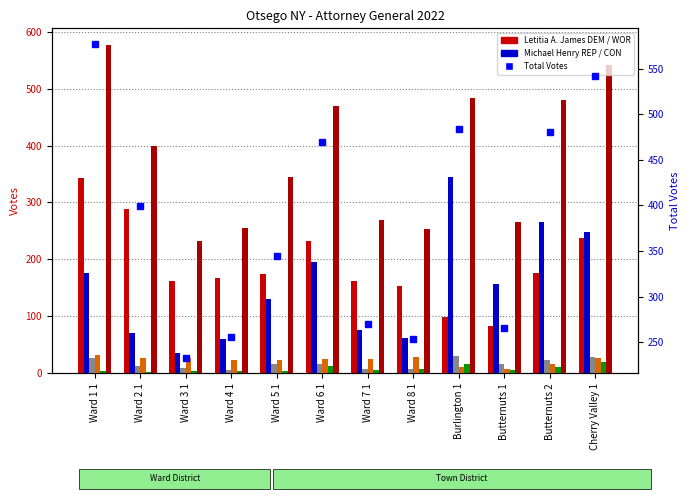

True or false: Undervotes has a value of 27 at Burlington 1.

False